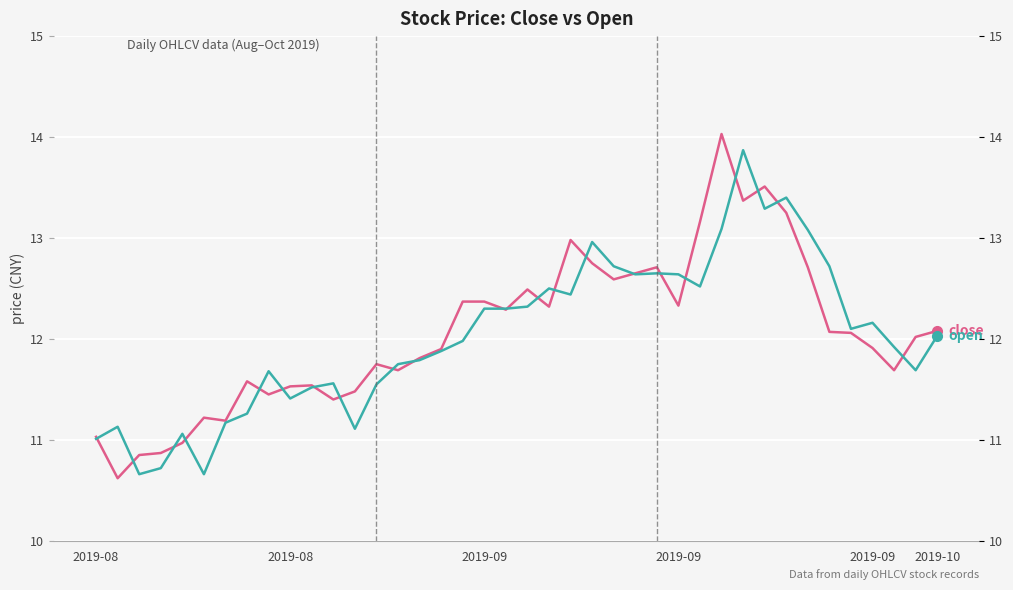

How many interior local peaks does the open series have?

10